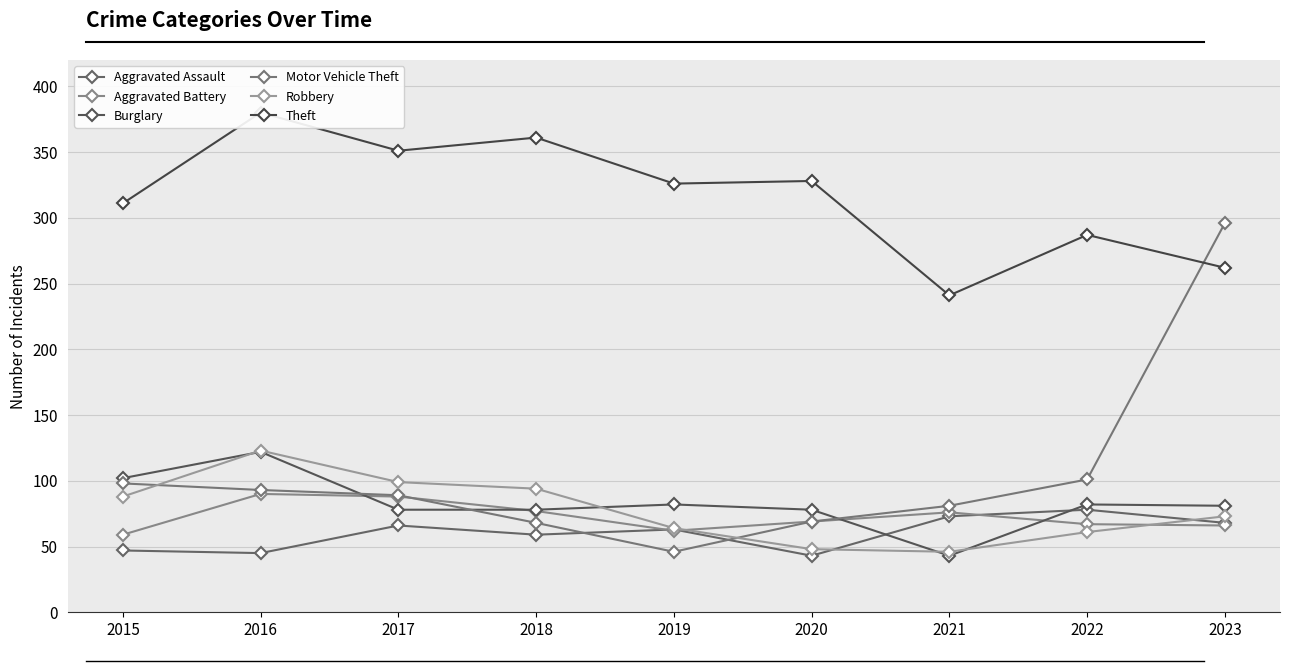

At which category is the sum across all series the highest?

2016